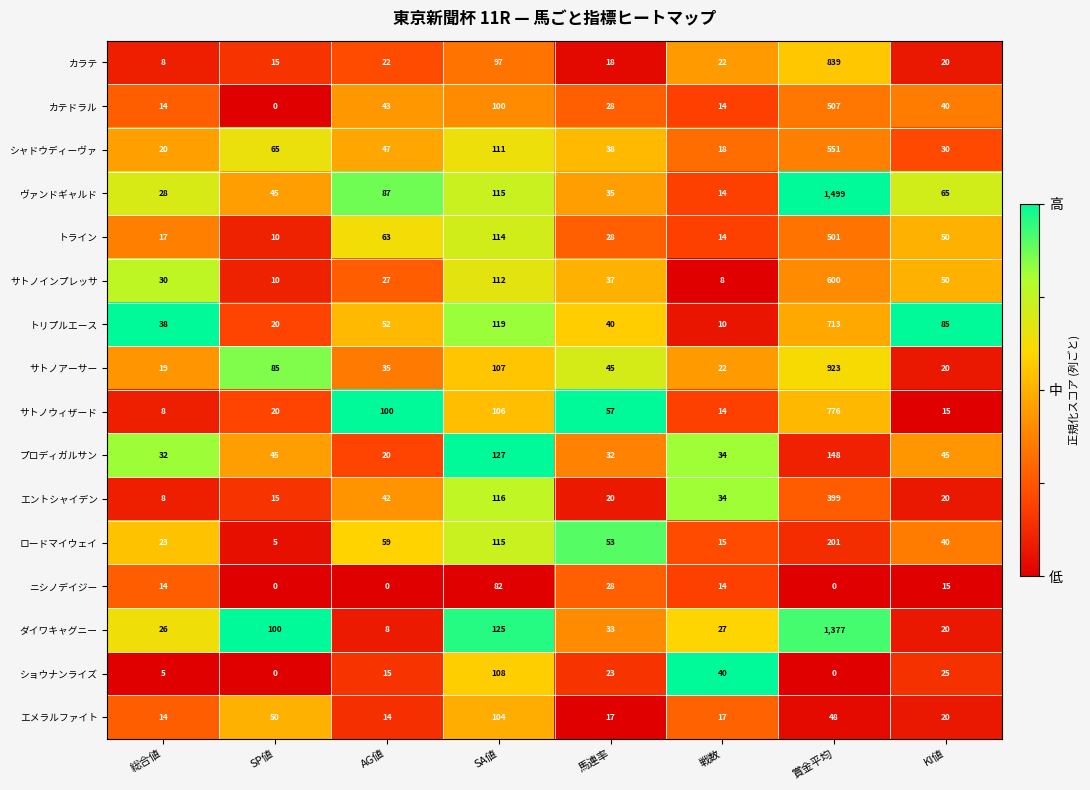

What is the sum of the カテドラル values at SA値 and 戦数?

114